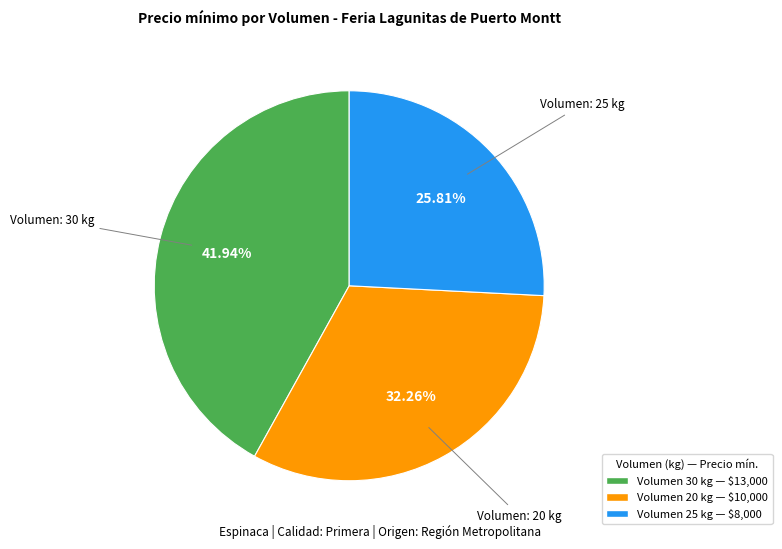

Is there any slice that represents more than half of the pie?

No